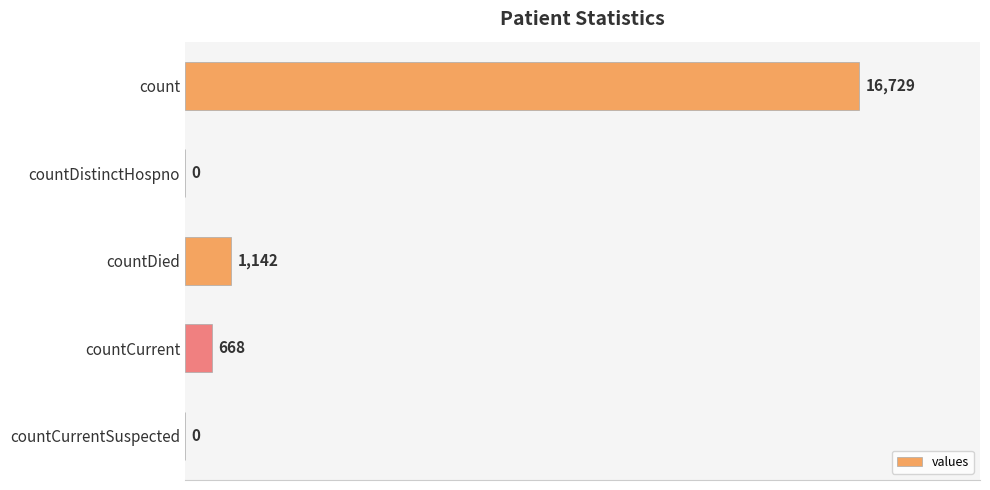

The value at countCurrentSuspected is -10464. True or false?

False